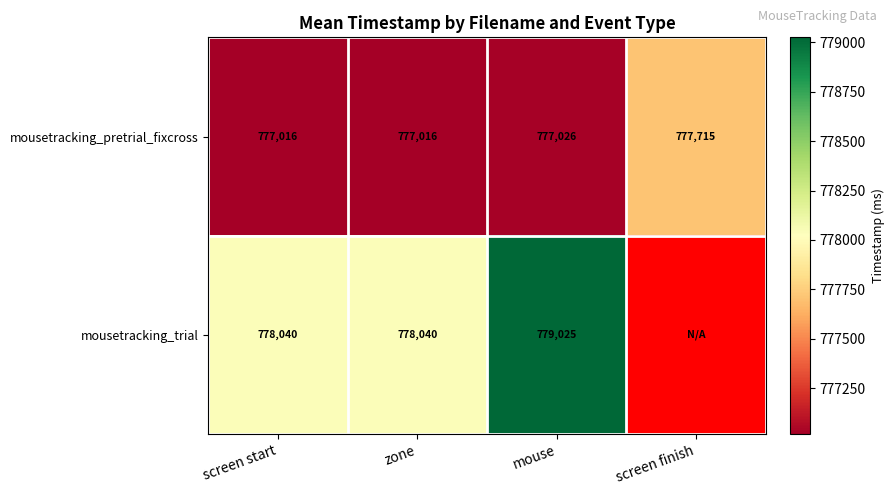

Which series changed the most between screen start and mouse?

mousetracking_trial